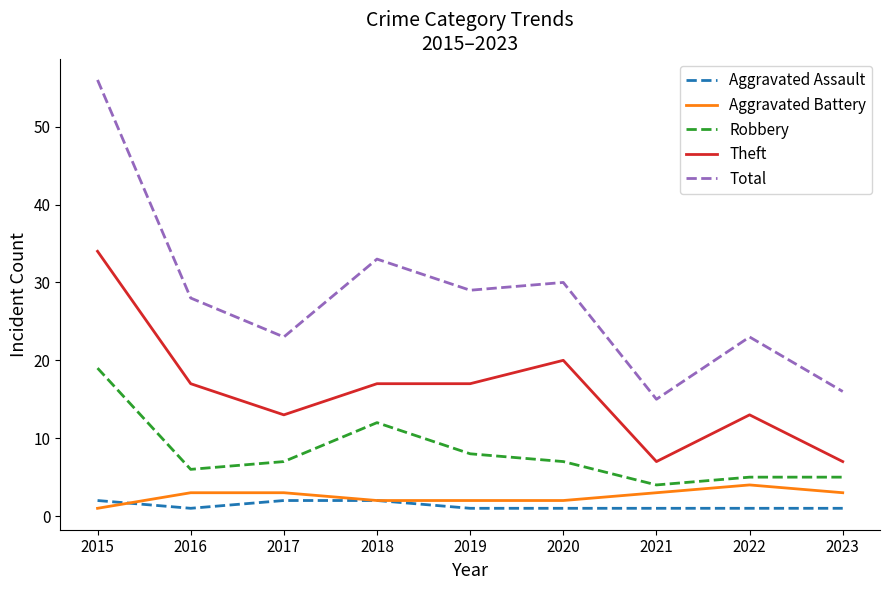

Reading left to right, what are all the values shown in this chart?

Aggravated Assault: 2	1	2	2	1	1	1	1	1
Aggravated Battery: 1	3	3	2	2	2	3	4	3
Robbery: 19	6	7	12	8	7	4	5	5
Theft: 34	17	13	17	17	20	7	13	7
Total: 56	28	23	33	29	30	15	23	16